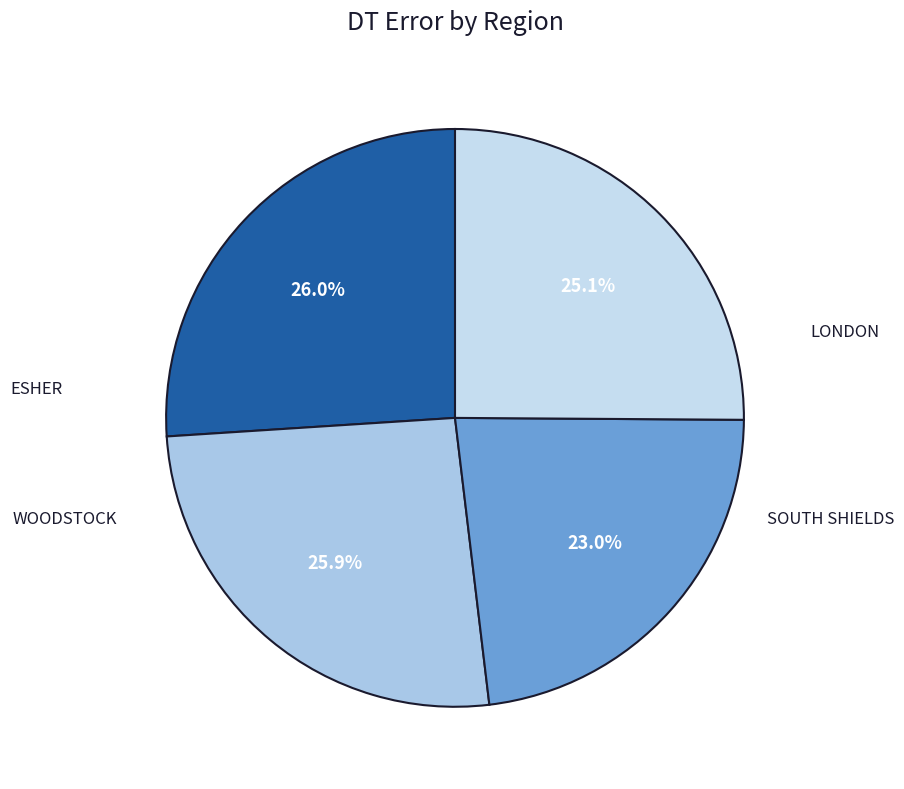

To the nearest percent, what percentage of the pie is ESHER?

26%